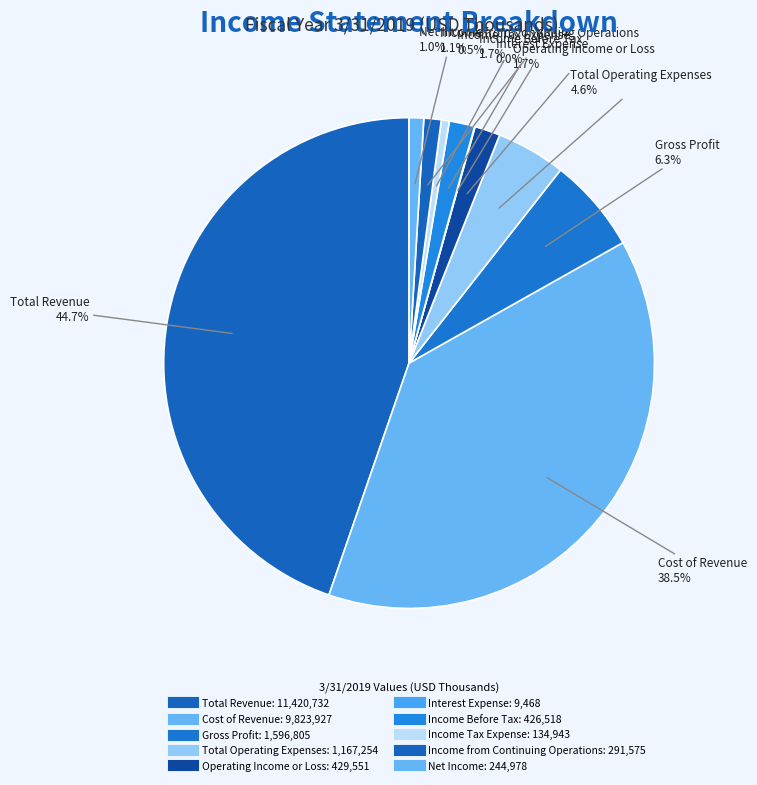

True or false: Total Revenue accounts for 30% of the total.

False